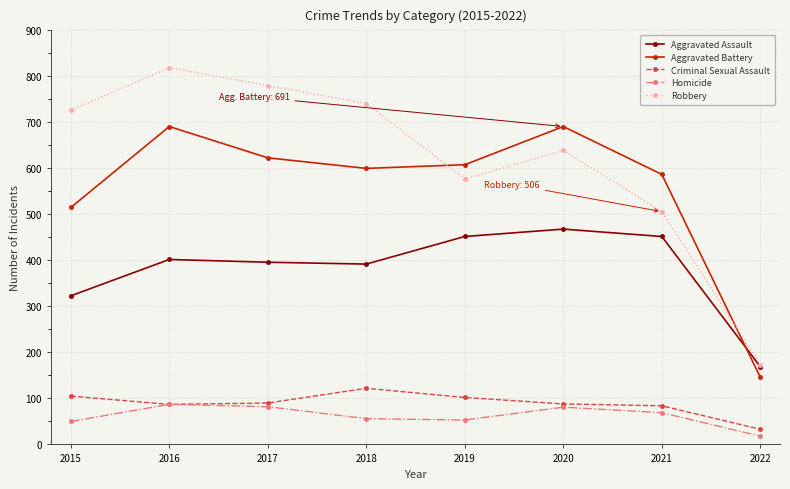

How many lines are shown in the chart?

5